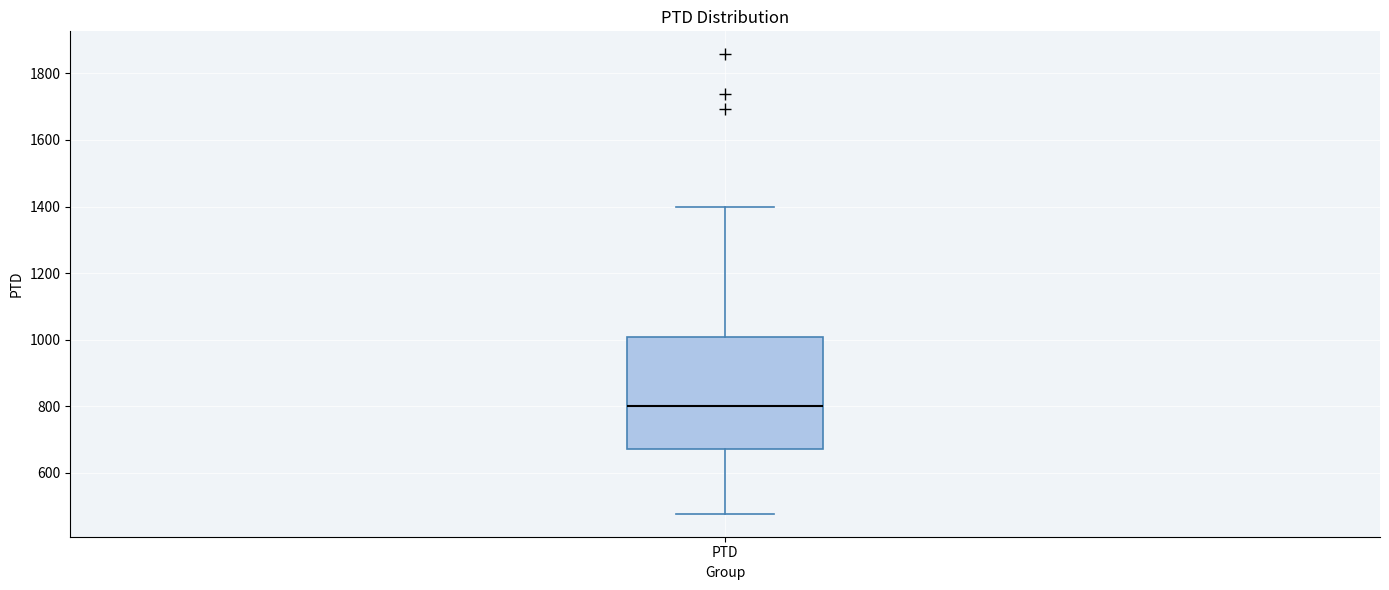

Transcribe this box plot: give where the median line is, the range the box spans, and where the two whiskers end, as read against the y-axis. The values are not printed on the chart, so give them approximately, as read against the axis.

median 800, box 680 to 1000, whiskers 480 to 1400